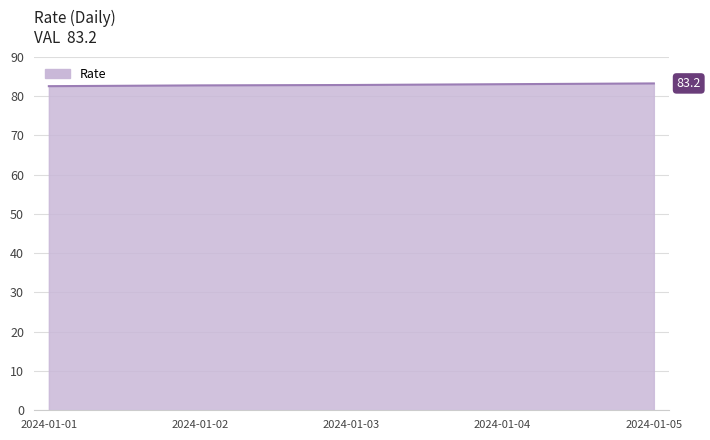

True or false: the data shows 83.2 at 2024-01-05.

True